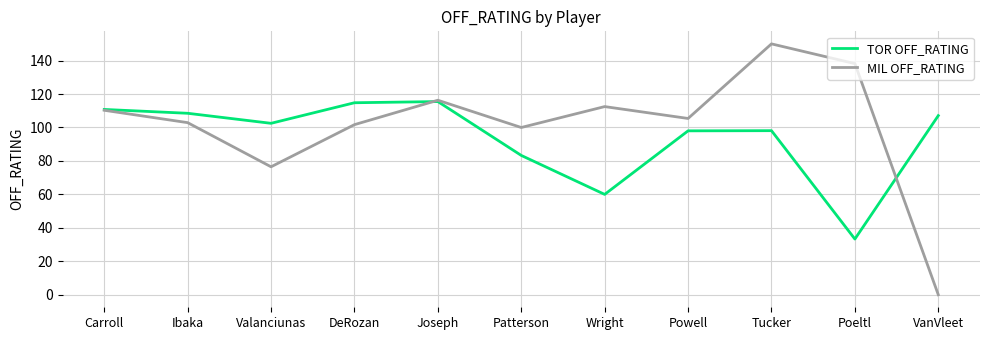

Count the number of data series in this chart.

2